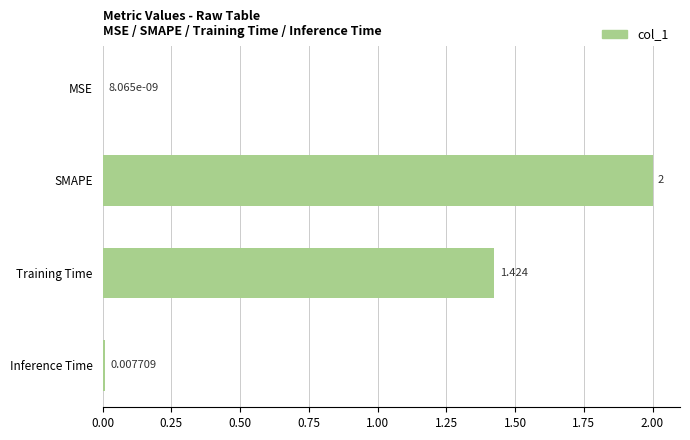

Which label corresponds to the largest value in the chart?

SMAPE